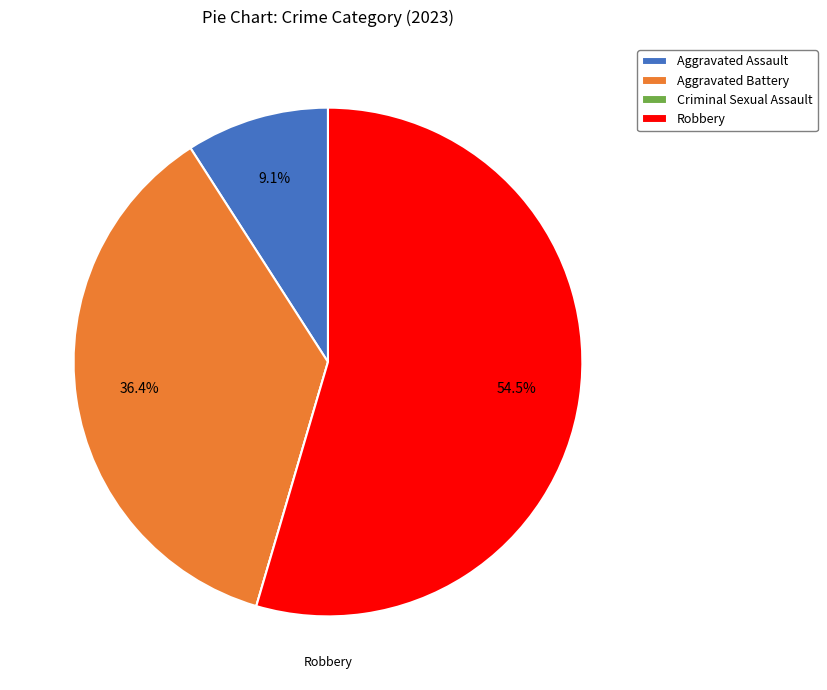

Does Robbery represent more than half of the total?

Yes